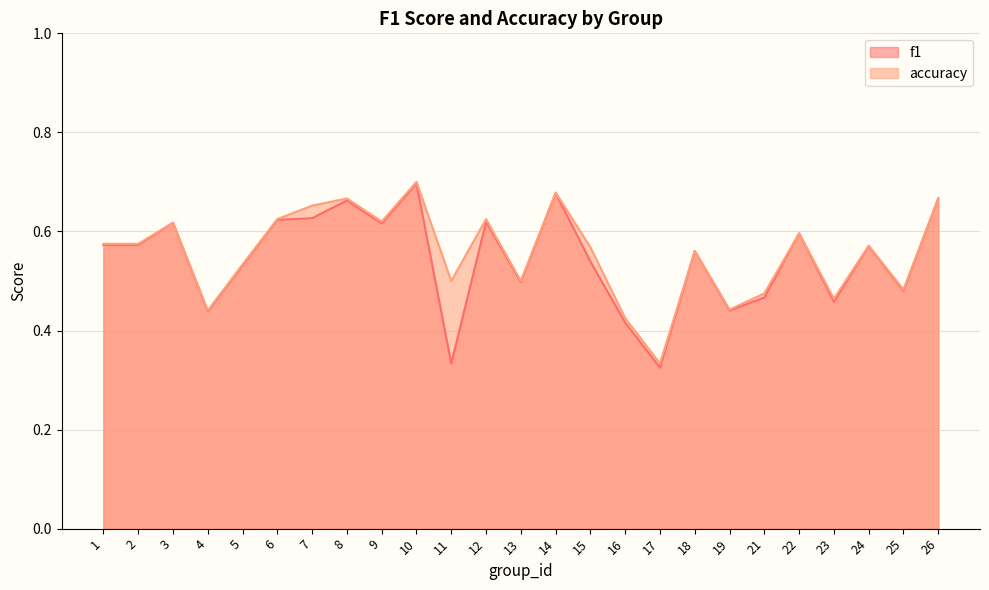

Where is the first local maximum for f1?

3